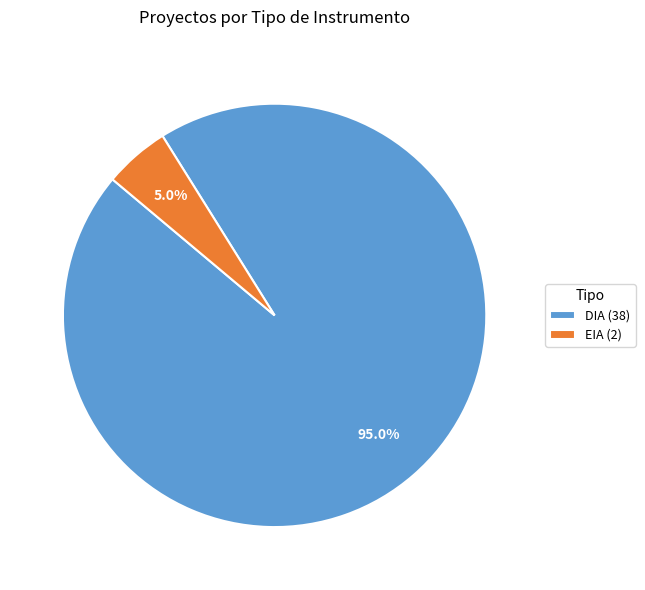

Which category accounts for the majority?

DIA